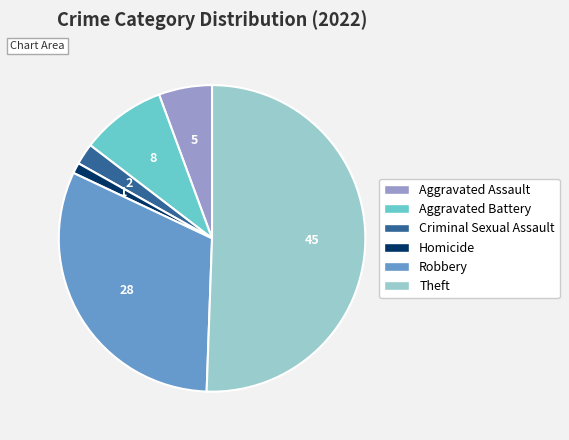

Is there a majority slice in this chart?

Yes